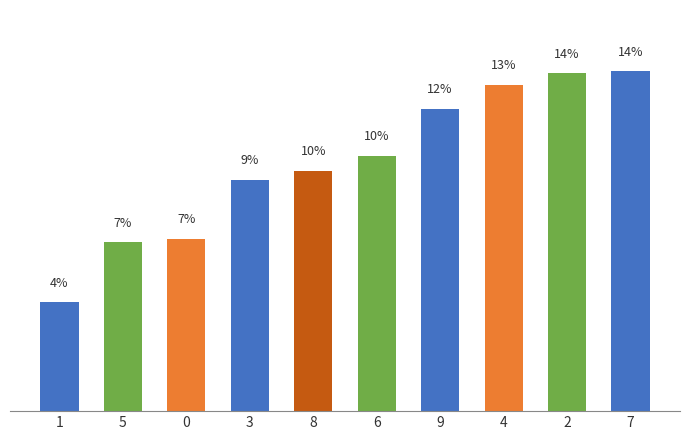

Where does the data first go above 13916?

6